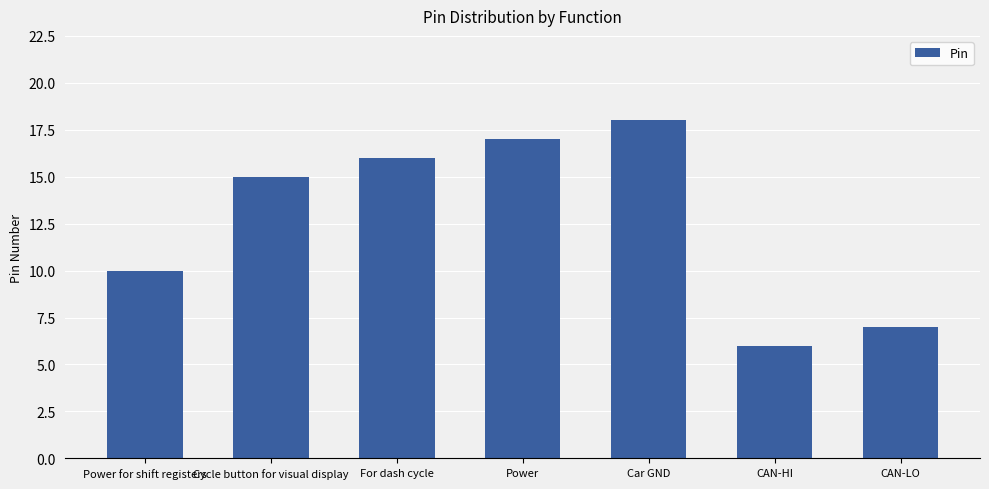

List the labels in order of value, largest first.

Car GND, Power, For dash cycle, Cycle button for visual display, Power for shift registers, CAN-LO, CAN-HI